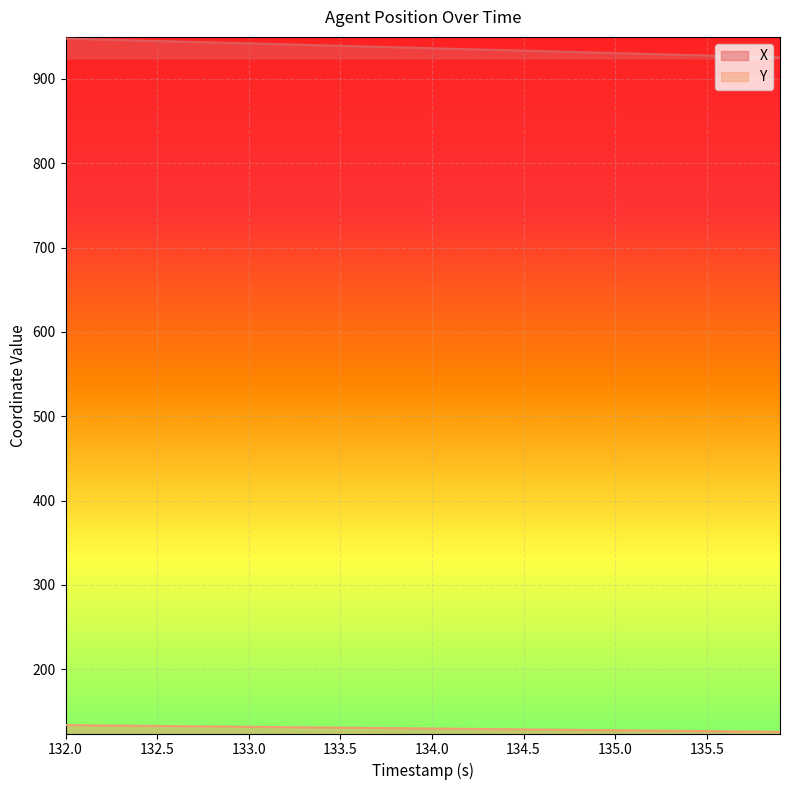

What position from the right is 135.6?

4